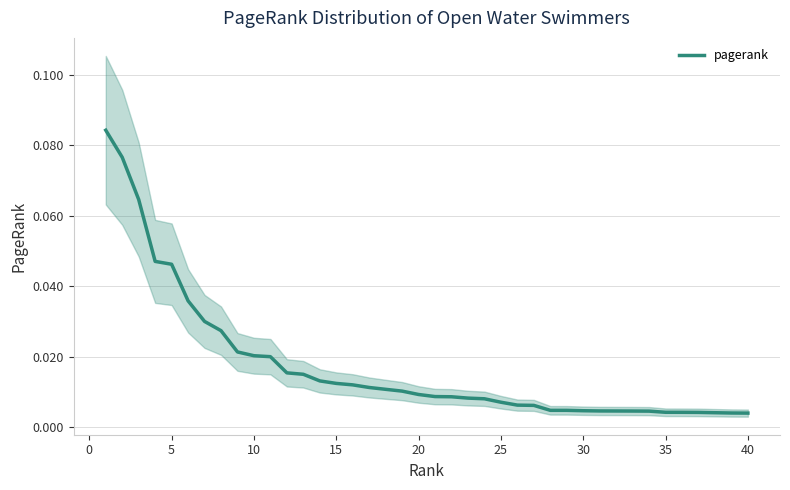

At which category does the chart reach its minimum across all series?

40